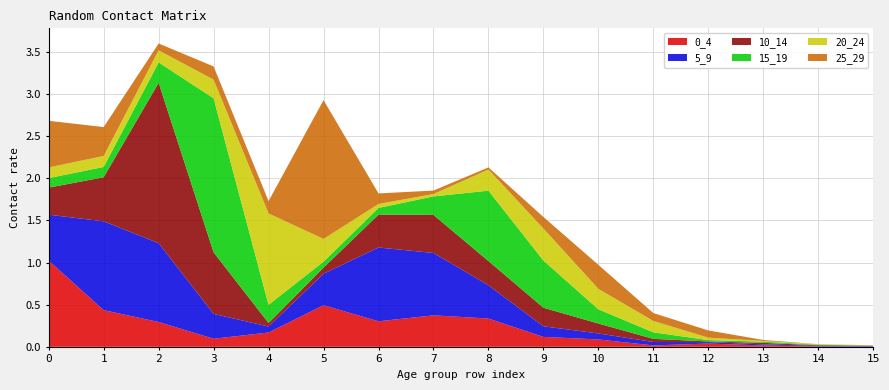

Reading left to right, what are all the values shown in this chart?

0_4: 1.0	0.4	0.3	0.1	0.2	0.5	0.3	0.4	0.3	0.1	0.1	0.0	0.0	0.0	0.0	0.0
5_9: 0.5	1.1	0.9	0.3	0.1	0.4	0.9	0.7	0.4	0.1	0.1	0.0	0.0	0.0	0.0	0.0
10_14: 0.3	0.5	1.9	0.7	0.0	0.1	0.4	0.5	0.3	0.2	0.1	0.0	0.0	0.0	0.0	0.0
15_19: 0.1	0.1	0.2	1.8	0.2	0.1	0.1	0.2	0.8	0.6	0.2	0.1	0.0	0.0	0.0	0.0
20_24: 0.1	0.1	0.1	0.2	1.1	0.3	0.0	0.0	0.3	0.4	0.2	0.1	0.0	0.0	0.0	0.0
25_29: 0.6	0.3	0.1	0.2	0.1	1.6	0.1	0.0	0.0	0.1	0.3	0.1	0.1	0.0	0.0	0.0